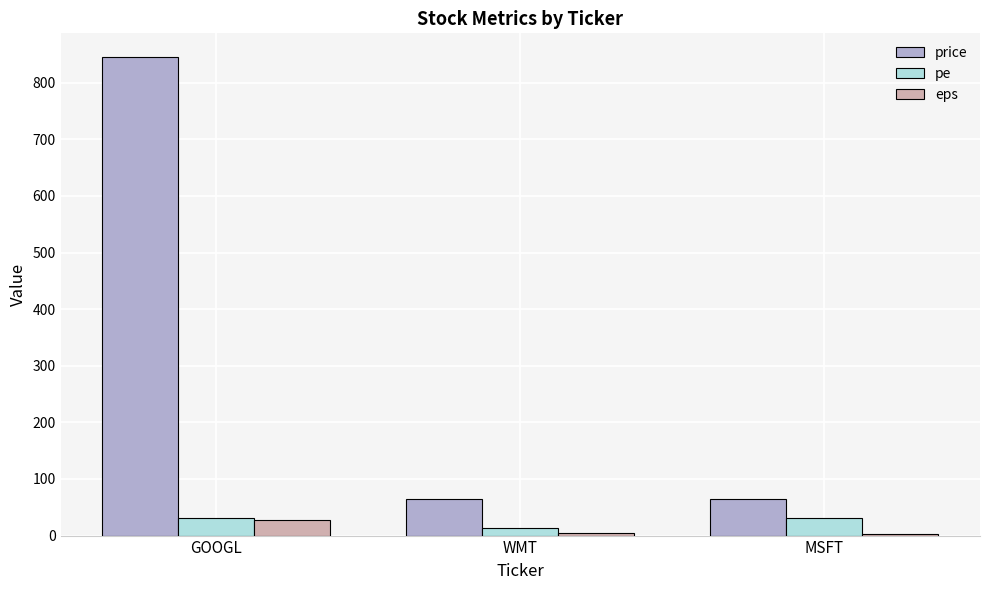

Which label corresponds to the largest value in the chart?

GOOGL